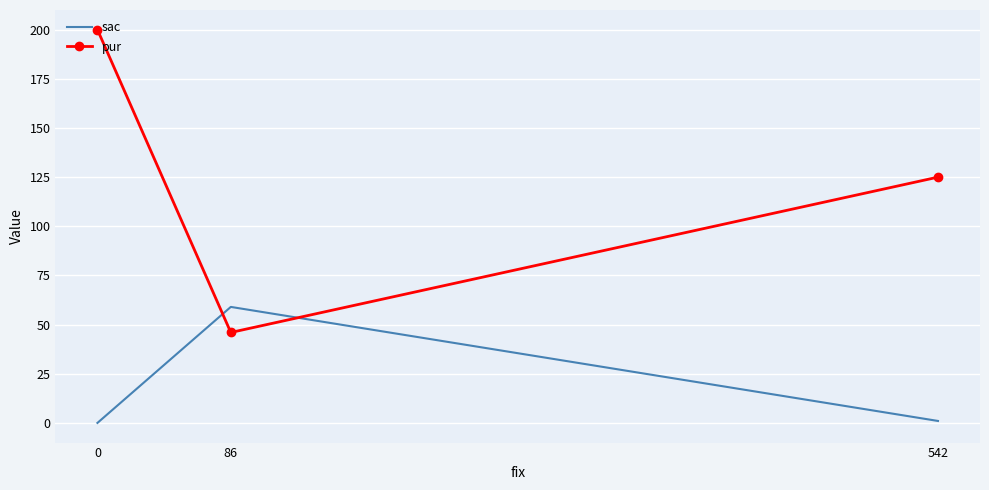

True or false: pur has a value of 33 at 542.

False